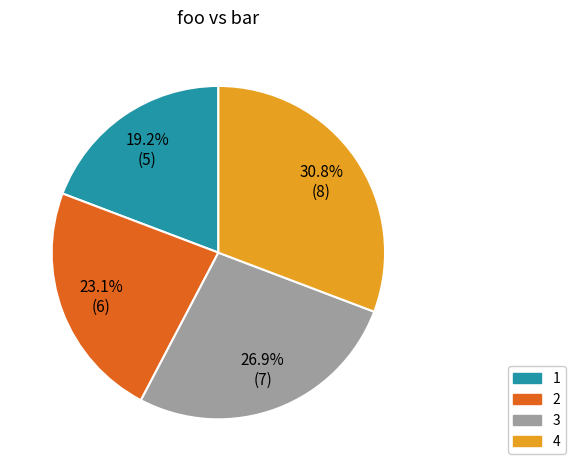

Count the number of slices in the pie.

4